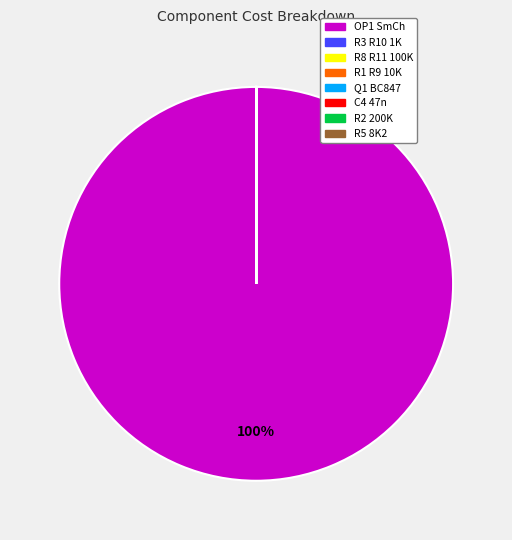

Which slice represents more than half of the pie?

OP1 SmCh